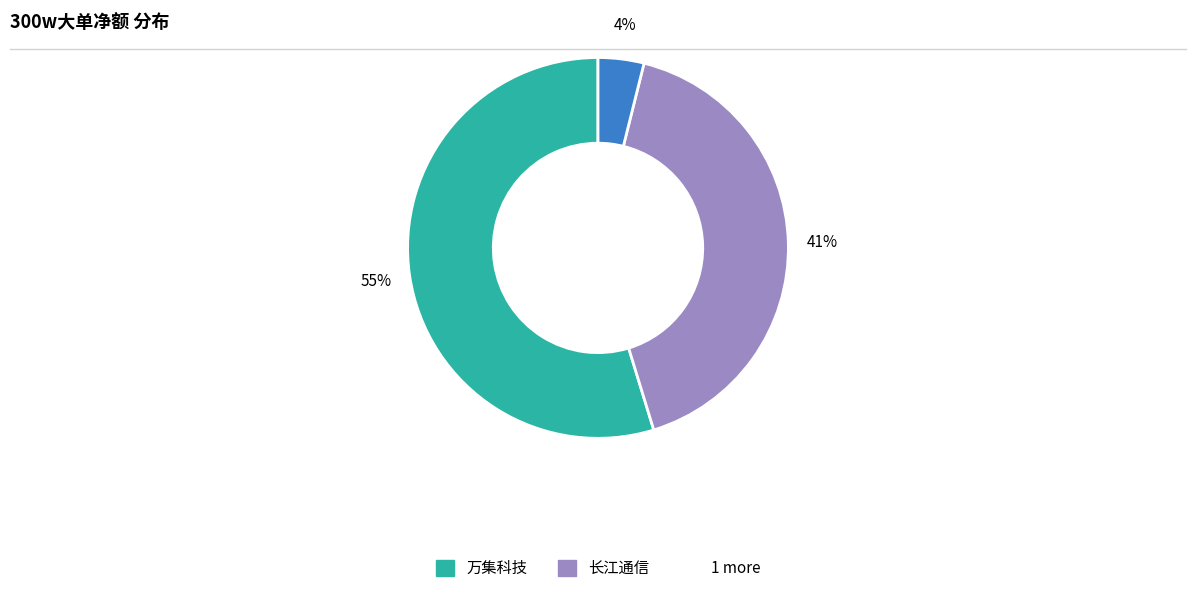

Does any single category account for the majority?

Yes